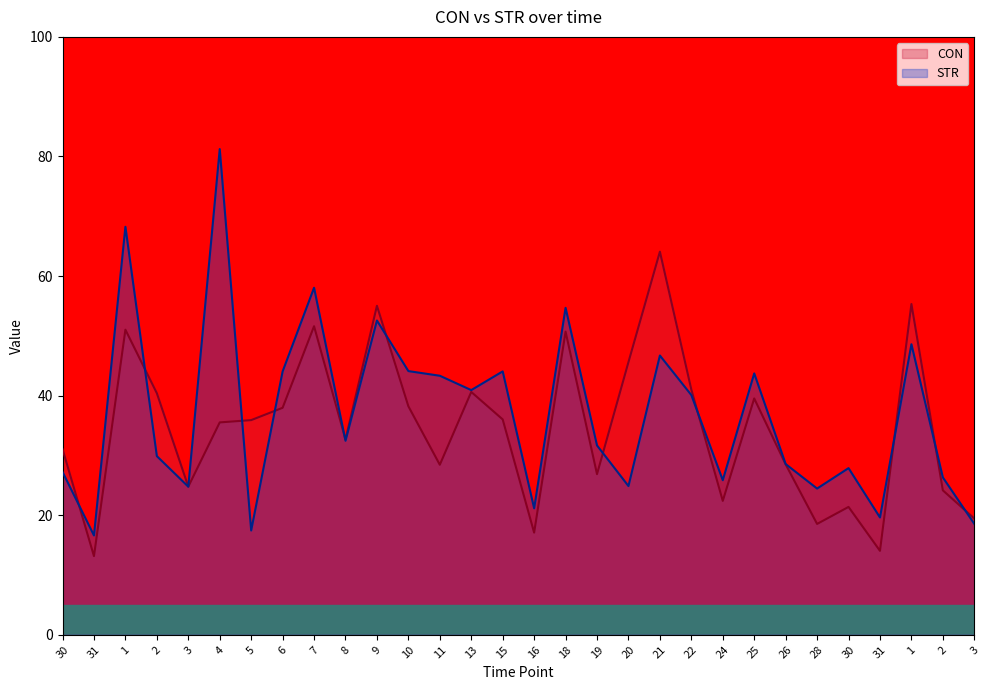

Which series has the largest total across all categories?

STR